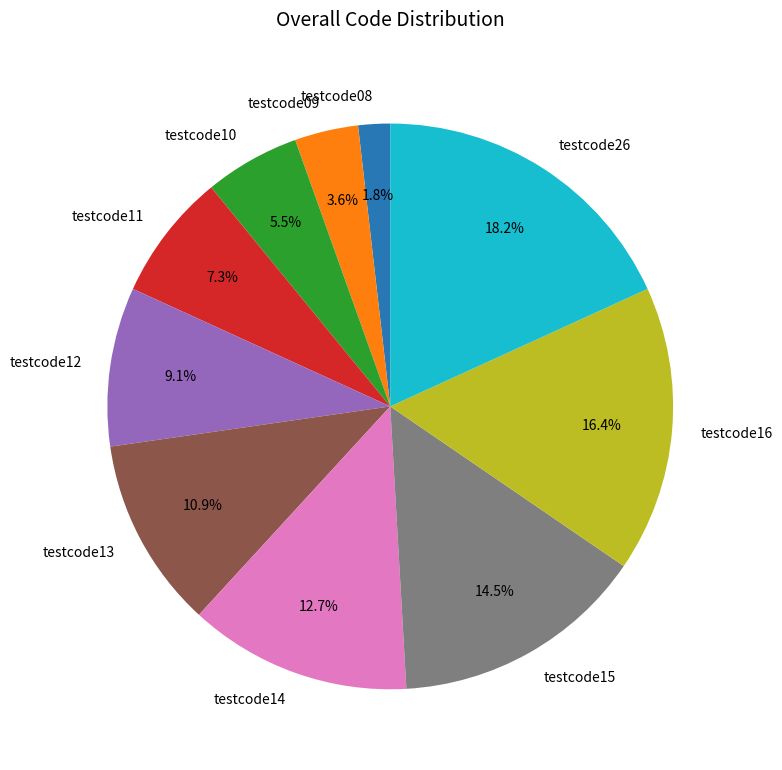

To the nearest percent, what is the average slice percentage?

10%